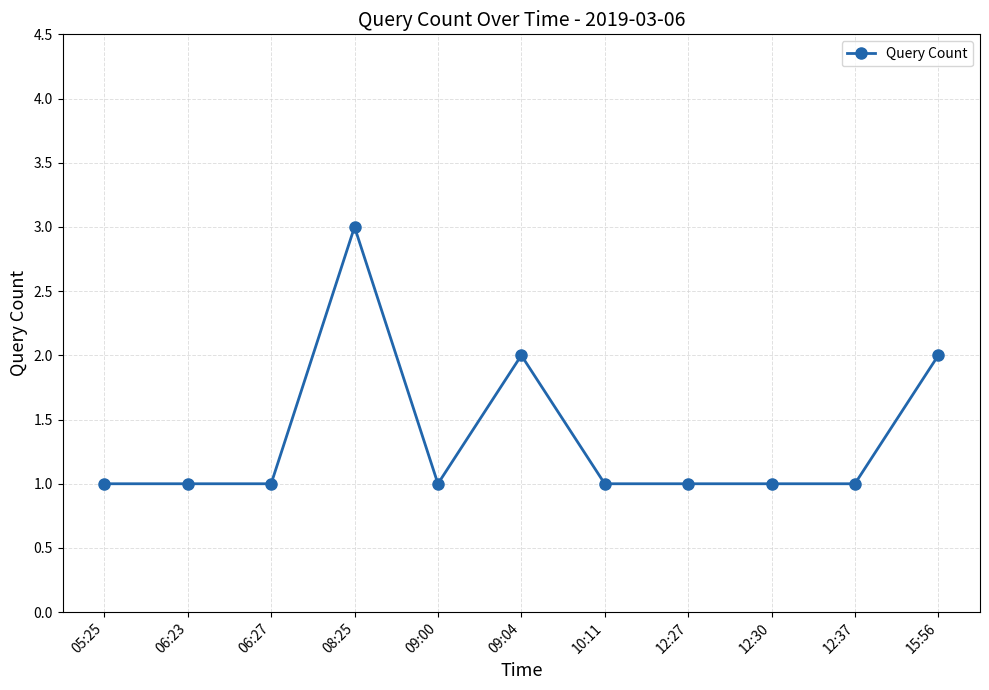

The value at 09:00 is 1. True or false?

True